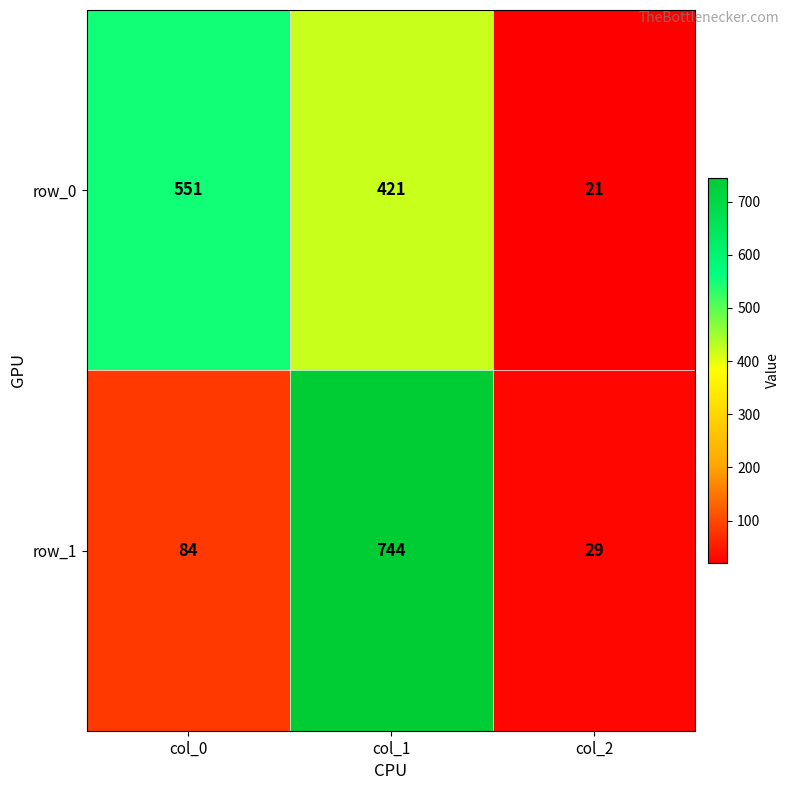

Is the value of row_0 at col_0 greater than the value of row_1 at col_2?

Yes